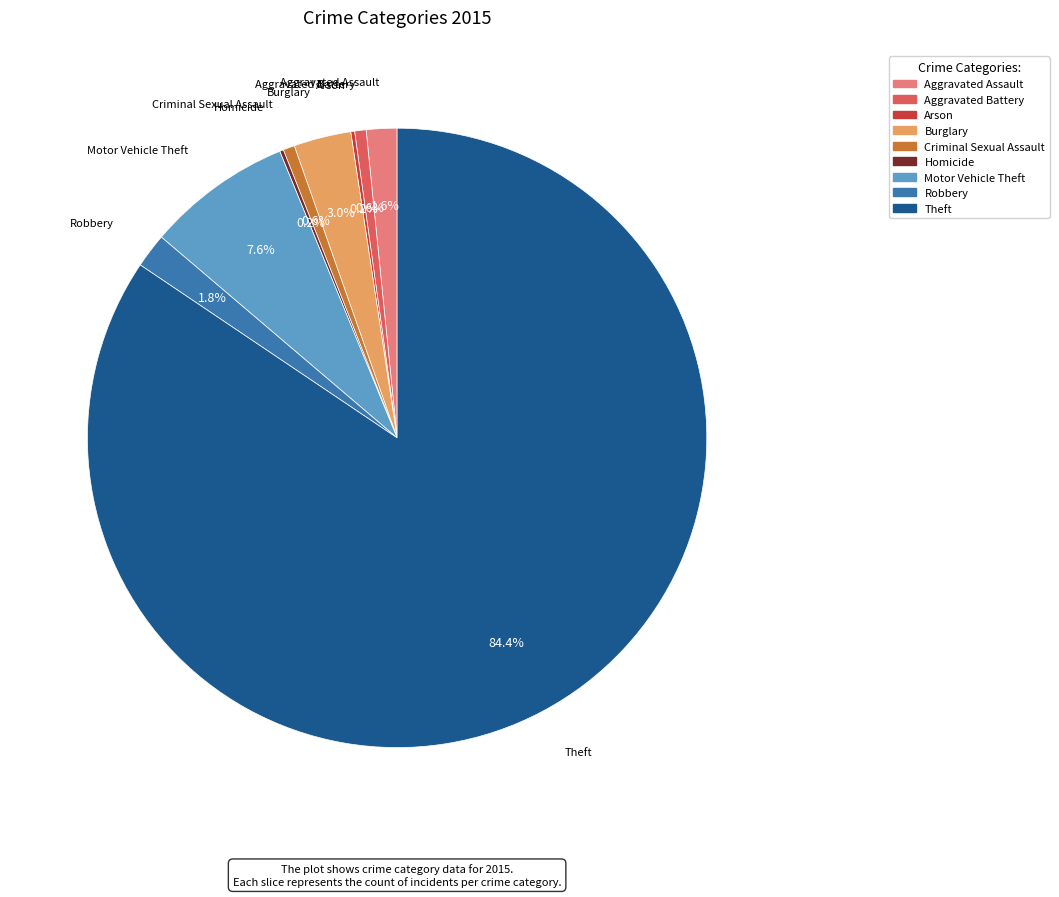

What percentage is the Aggravated Assault slice, to the nearest percent?

2%